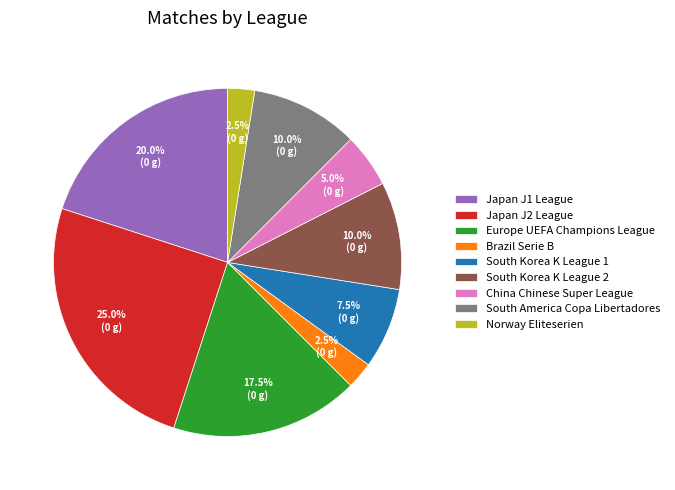

Combined, do South Korea K League 2 and South Korea K League 1 account for over 50%?

No